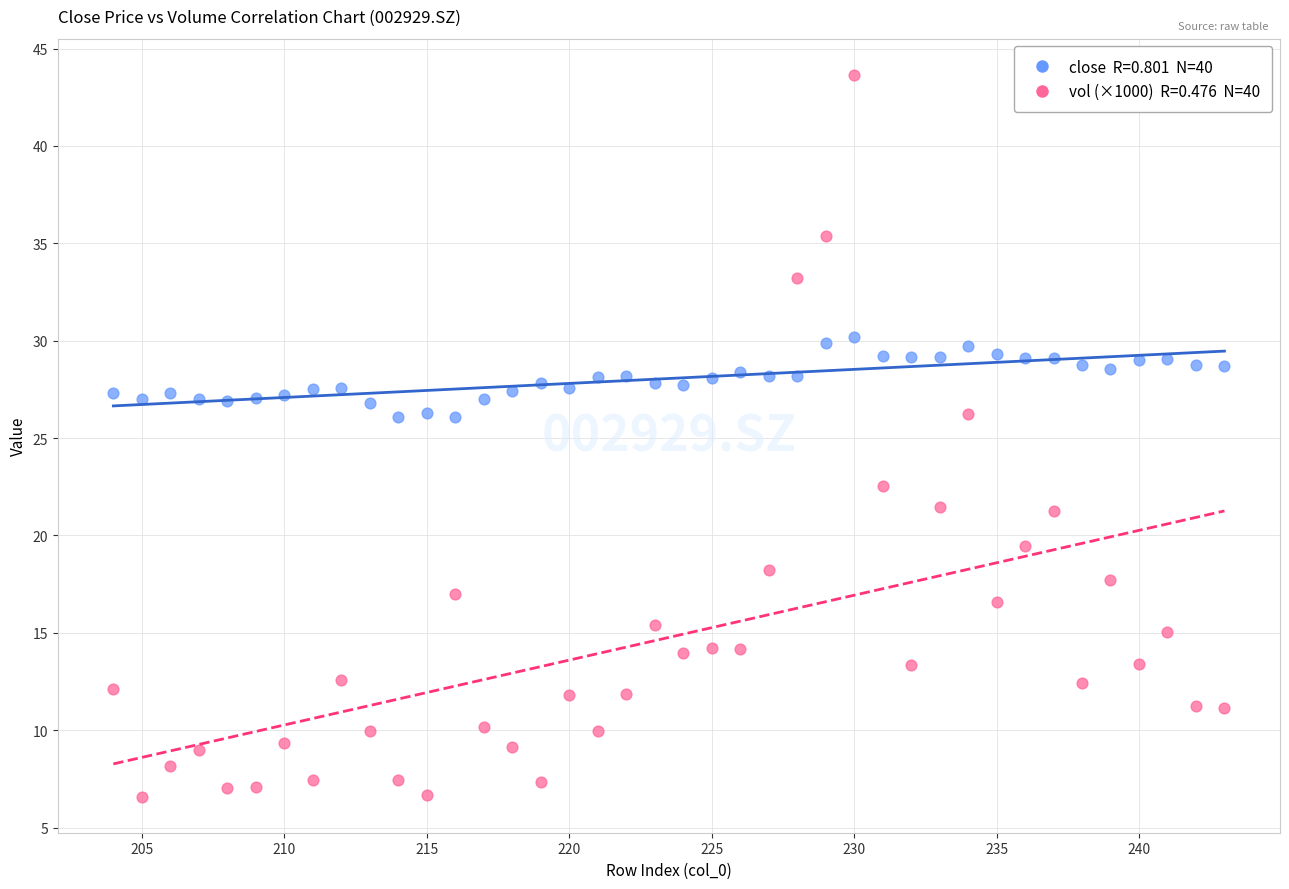

Across all data points, what is the range of X values (max minus min)?

39.0